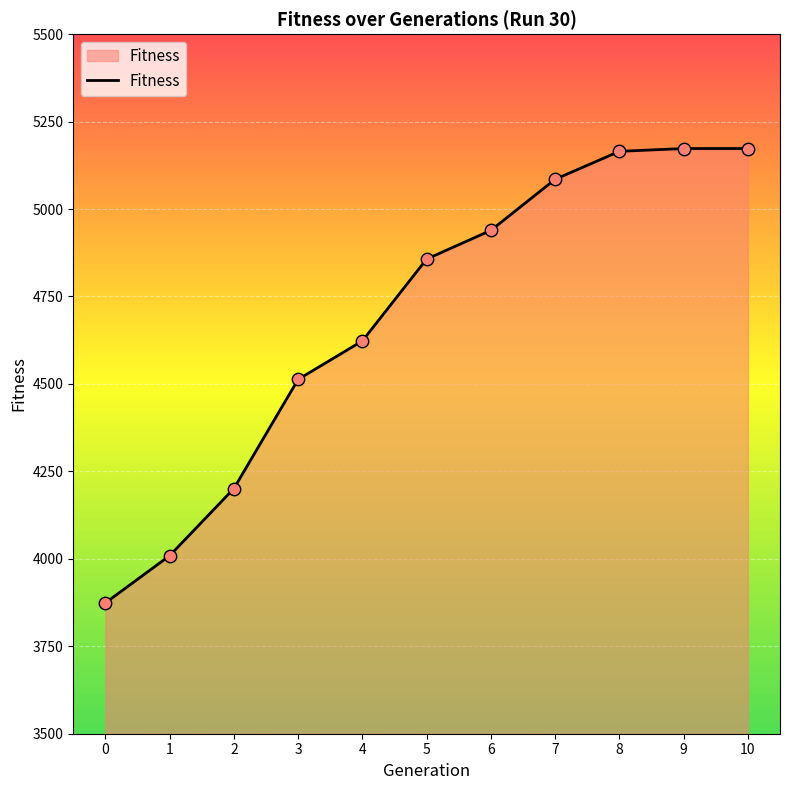

What is the change in value from 3 to 5?

+344